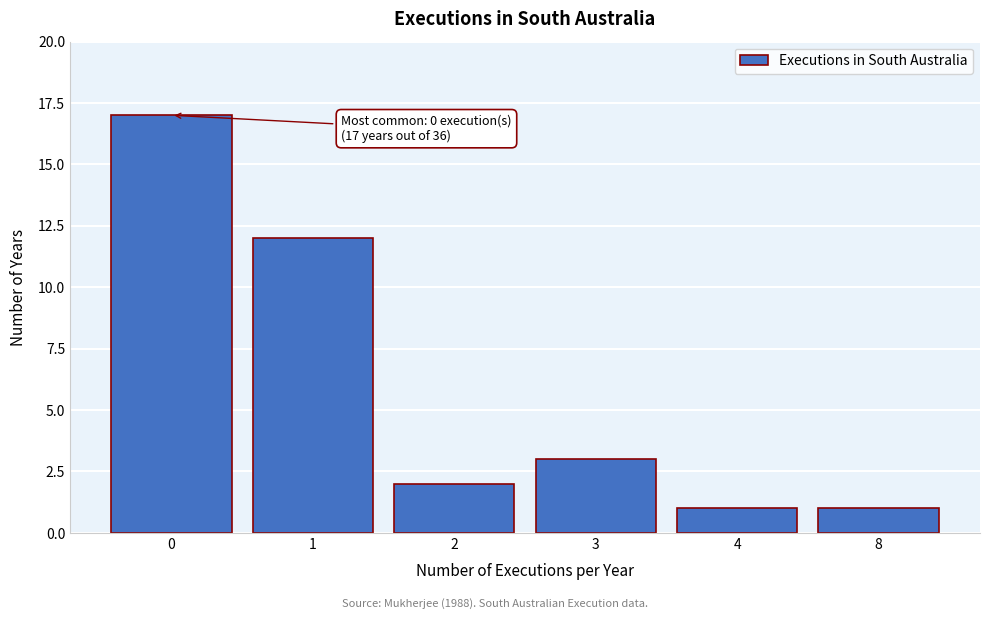

Reading right to left, transcribe all the data shown in this chart.

1	1	3	2	12	17